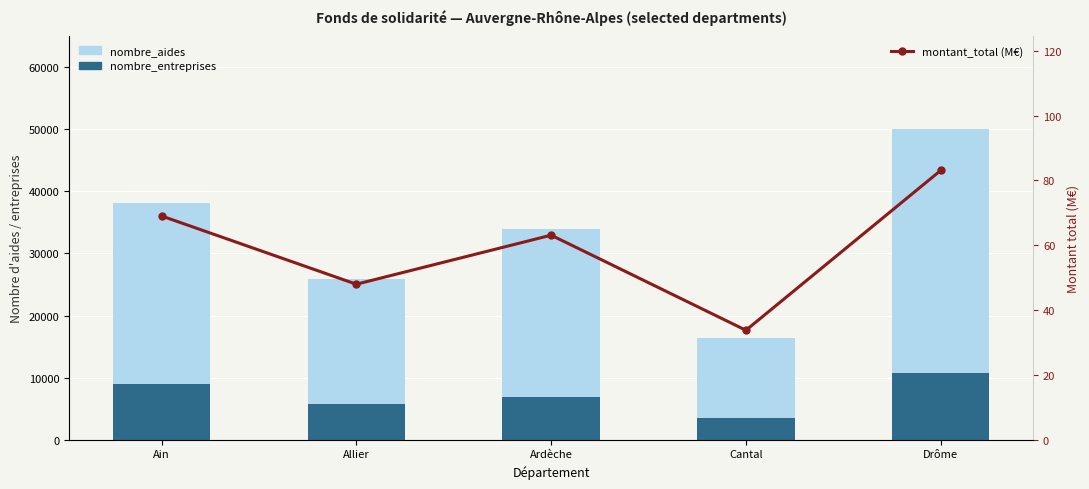

Reading left to right, list all the values displayed in this chart.

nombre_aides: 38166.0	25941.0	33888.0	16343.0	50041.0
nombre_entreprises: 9021.0	5738.0	6894.0	3509.0	10763.0
montant_total (M€): 69.0	48.0	63.1	33.8	83.1